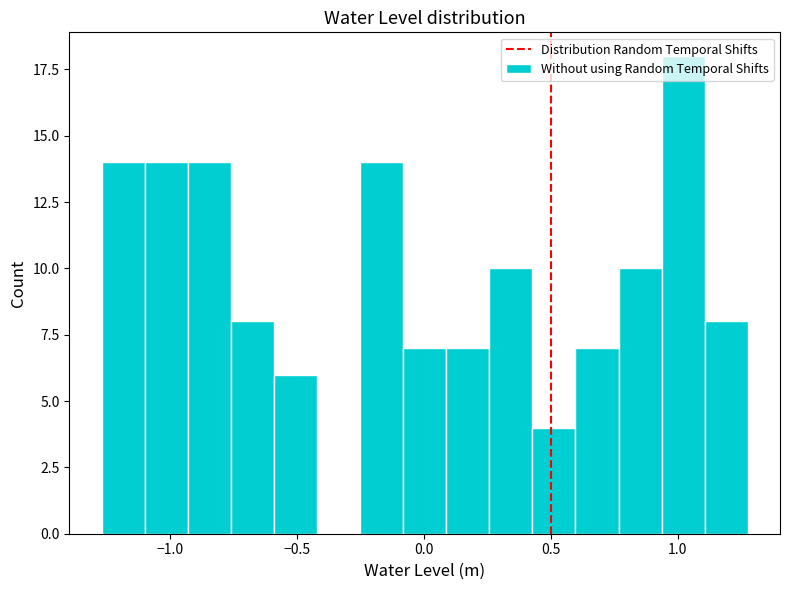

Read against the x-axis, roughly where is the centre of the tallest bar?

1.00